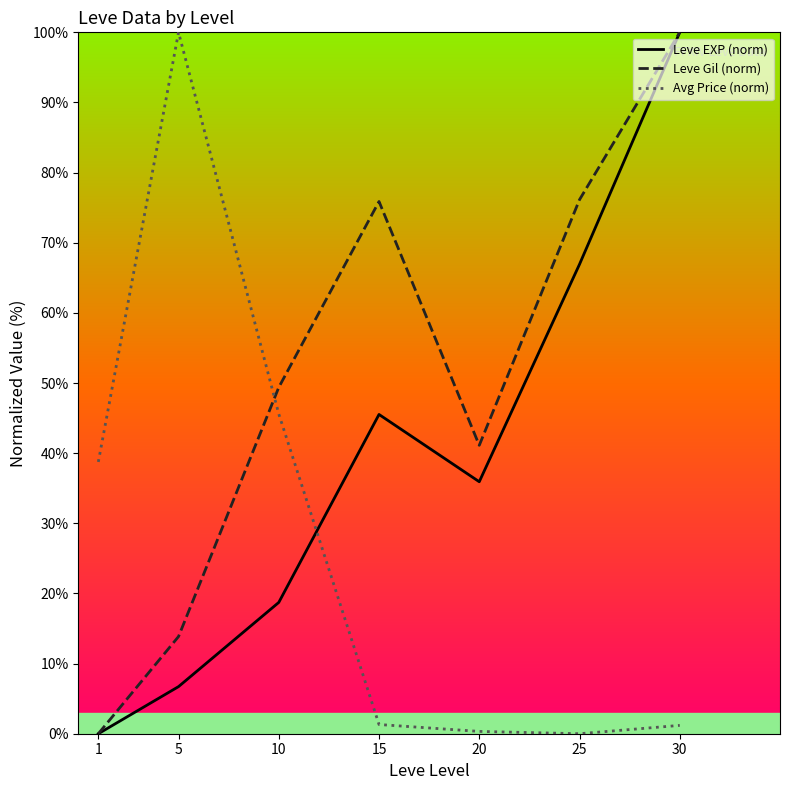

At which category does Leve Gil (norm) reach its first local valley?

20